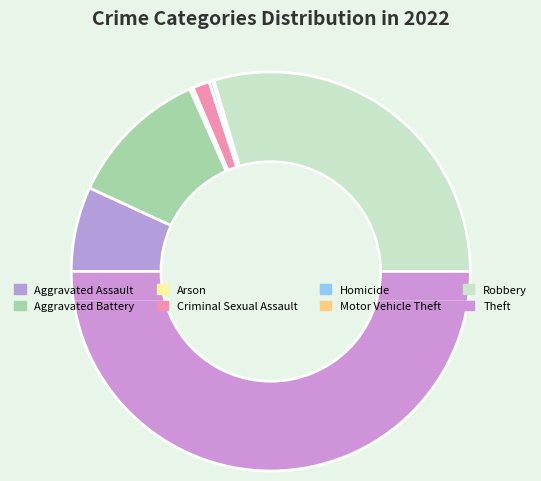

Which category has the smallest portion of the pie?

Motor Vehicle Theft